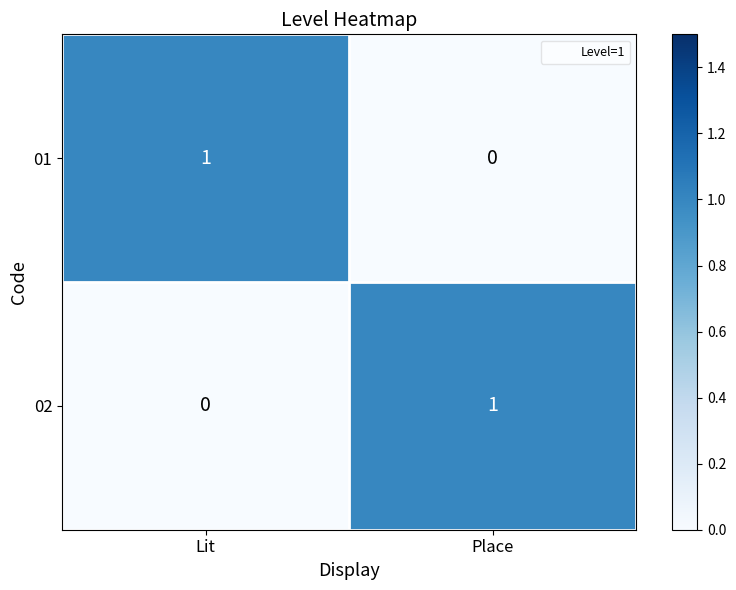

What is the difference between the highest and lowest values at Lit?

1